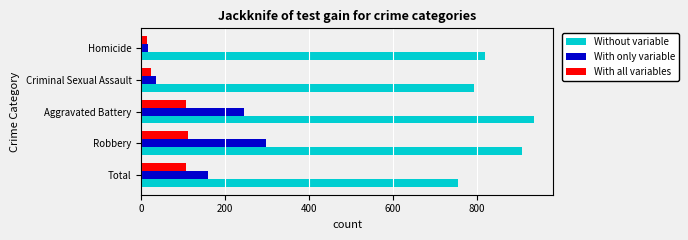

Which series has the largest range (max minus min)?

With only variable